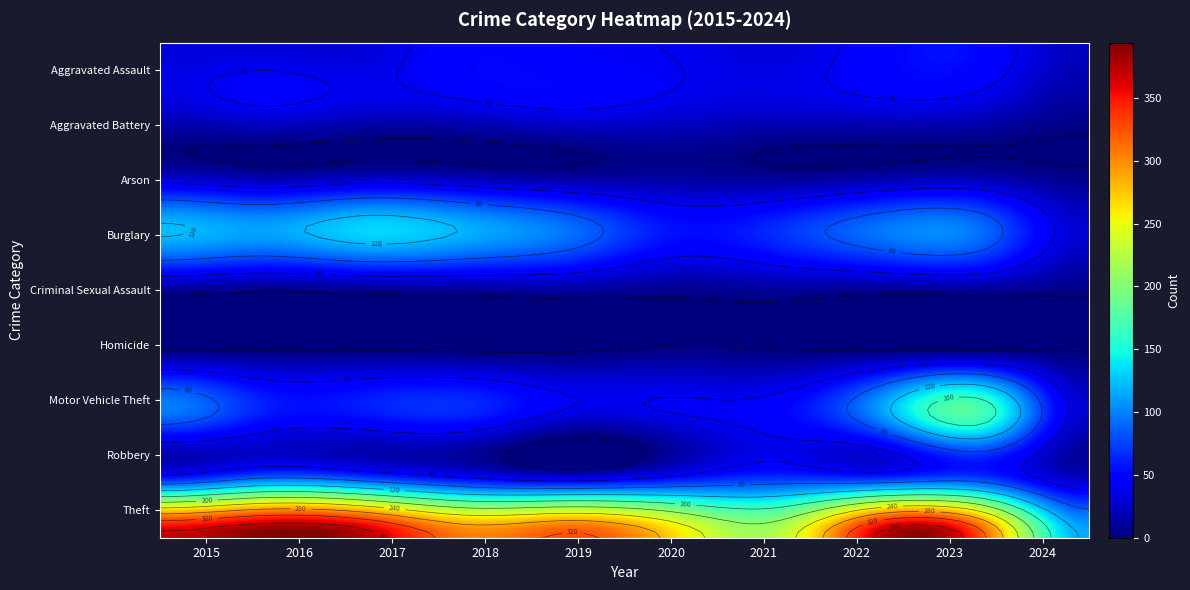

Which series has the largest range (max minus min)?

Theft